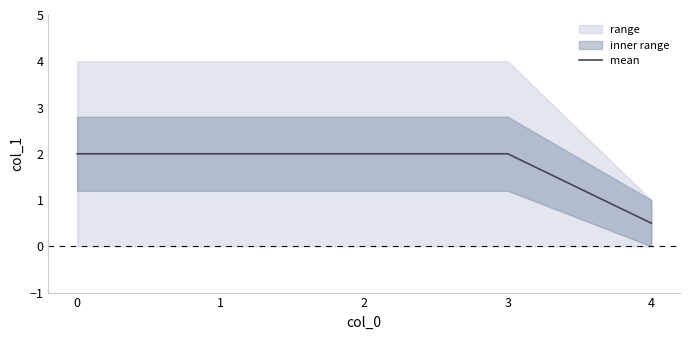

What is the maximum value shown in the chart?

2.0